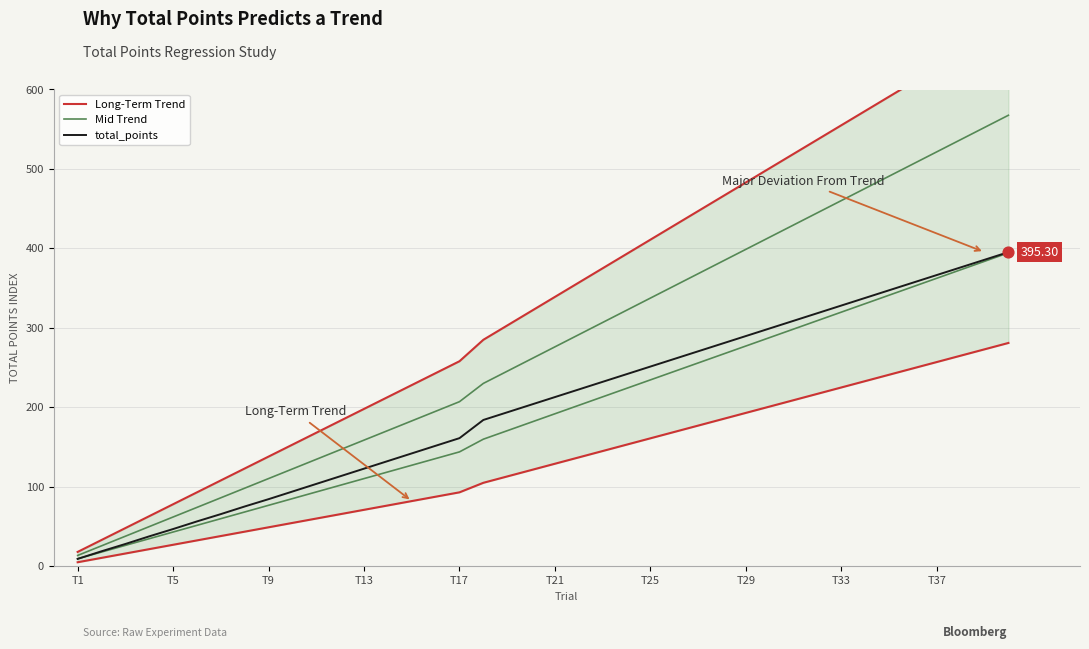

Which series contains the highest Y value?

Long-Term Trend Upper